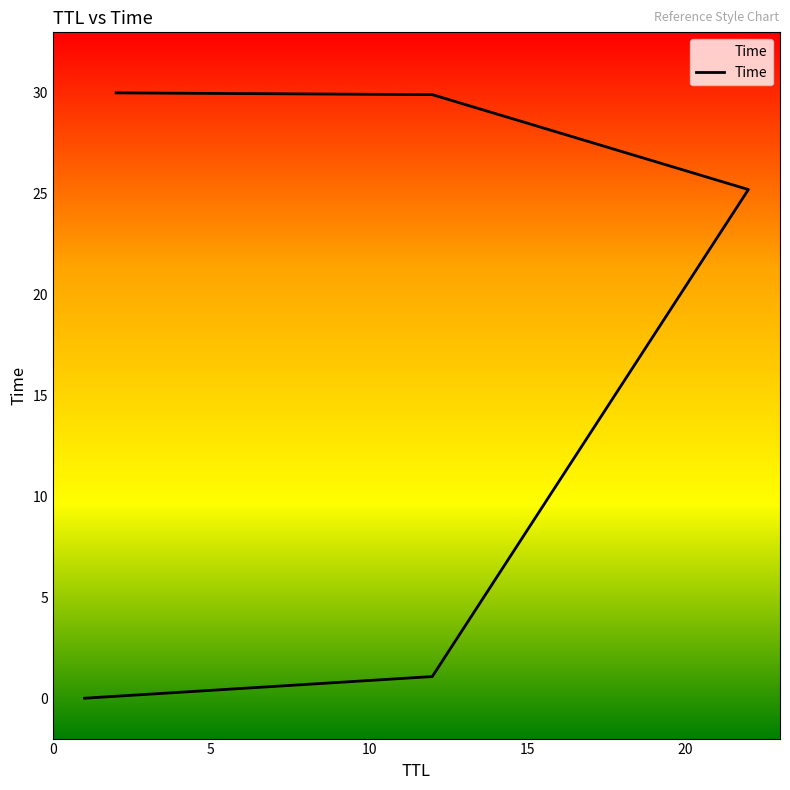

Rank the categories by value from lowest to highest.

1, 12, 22, 12, 2